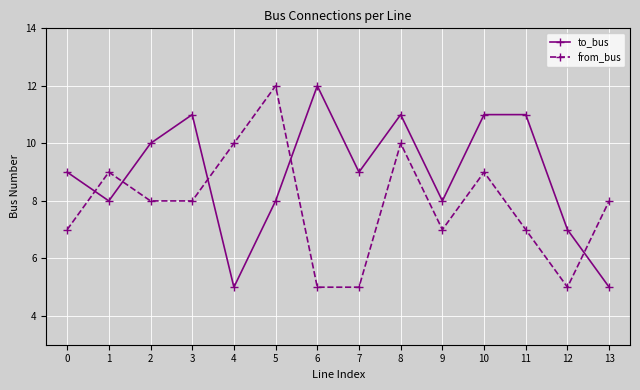

How many intersections are there between to_bus and from_bus?

5